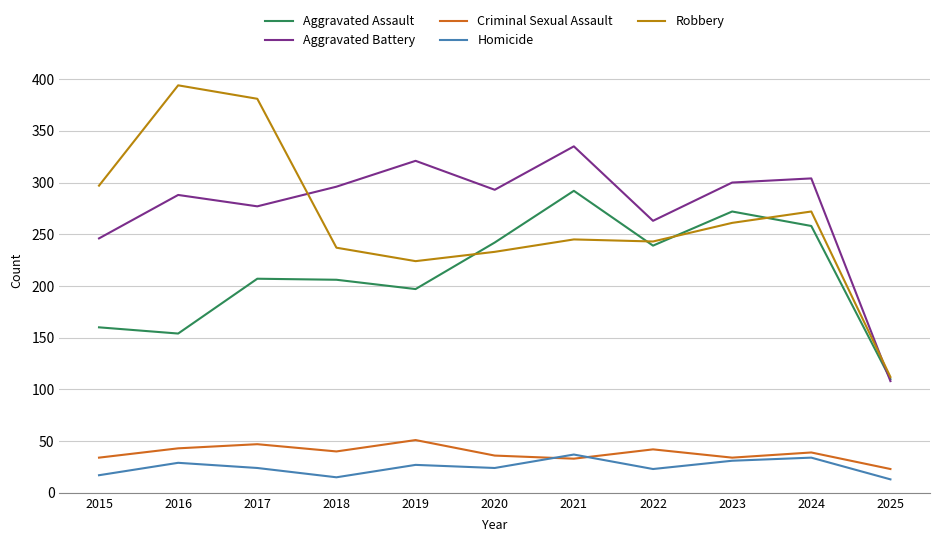

Is the value of Aggravated Battery at 2017 greater than the value of Criminal Sexual Assault at 2019?

Yes